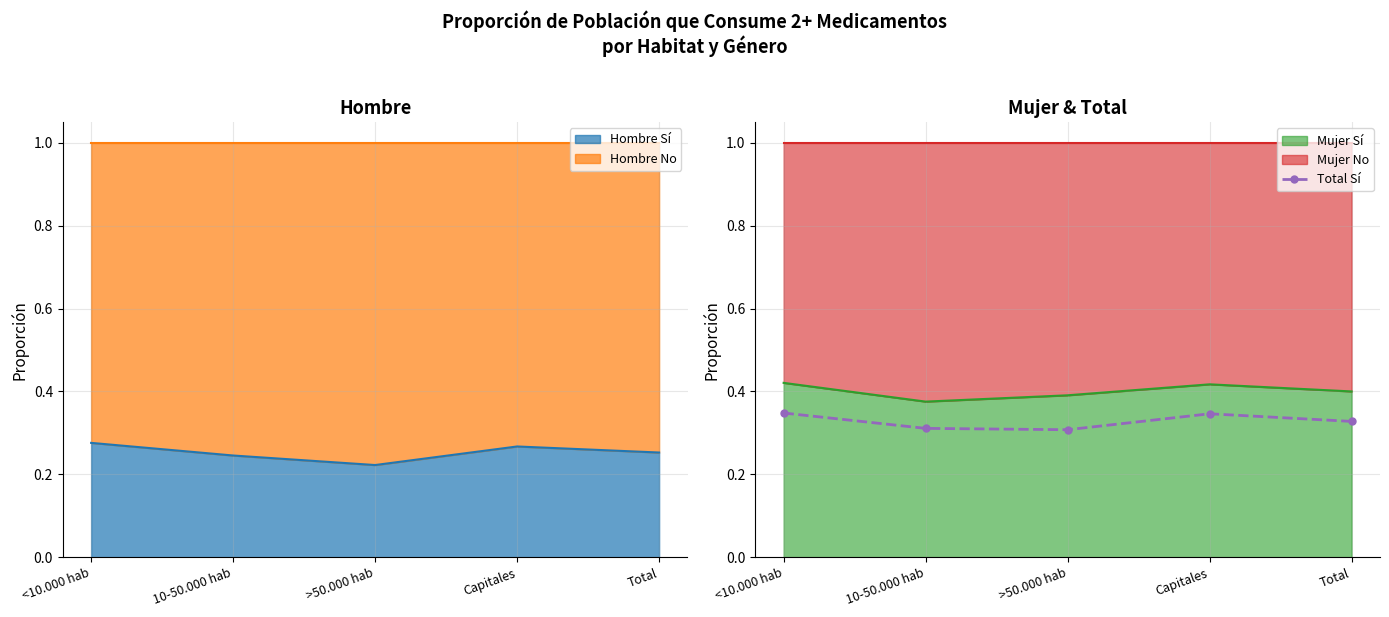

Is it true that the value at Total is 0.3?

True